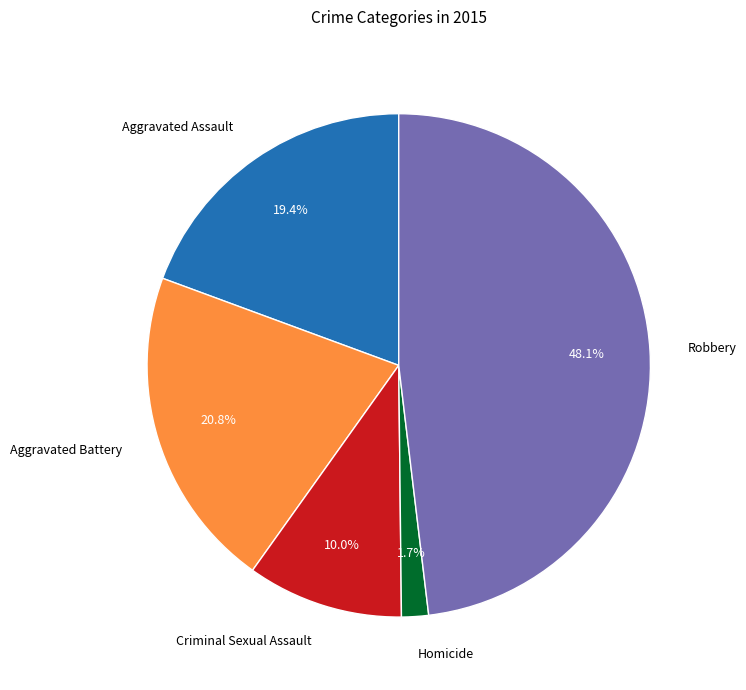

What percentage is the Aggravated Battery slice, to the nearest percent?

21%